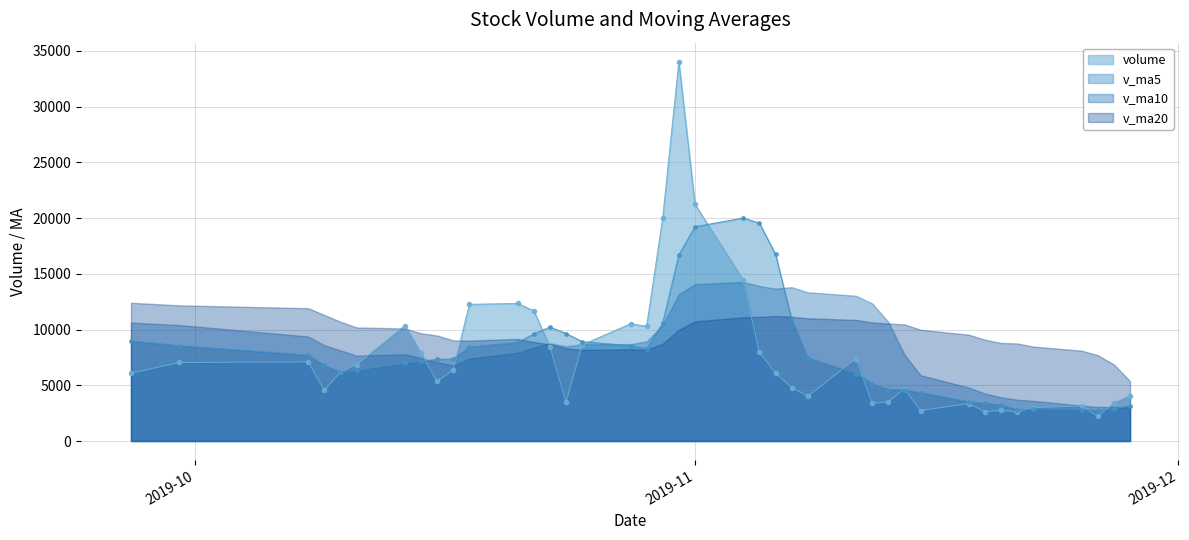

What is the value of the volume point at the 26th from the left?

4019.0